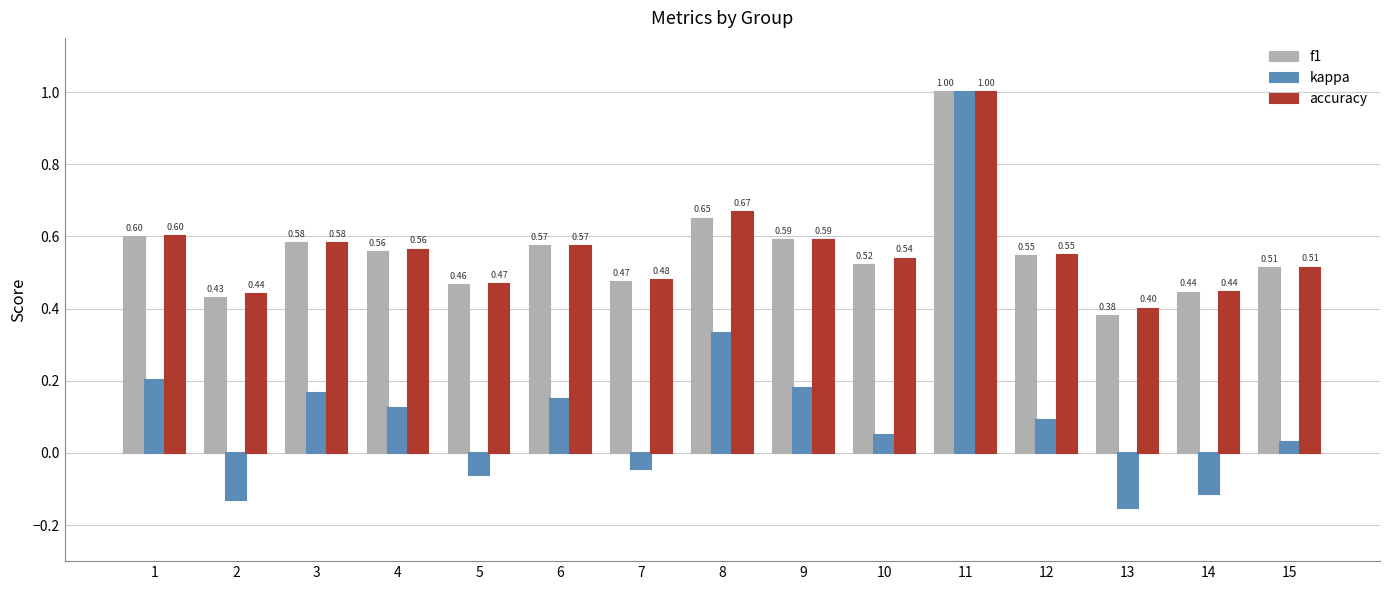

How many data points in kappa are above 0?

10